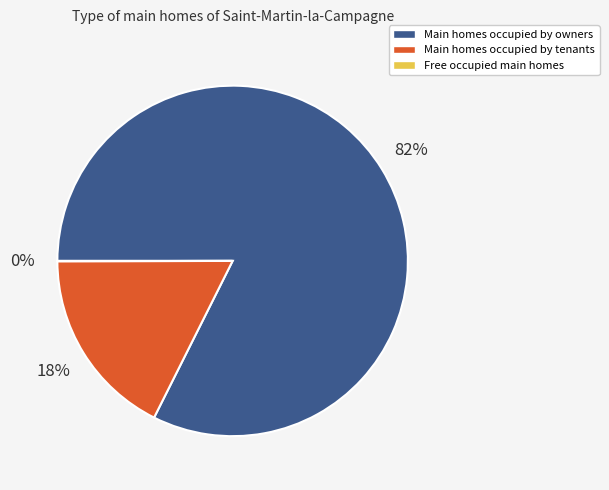

To the nearest percent, what is the difference between the largest and smallest slice percentages?

82%